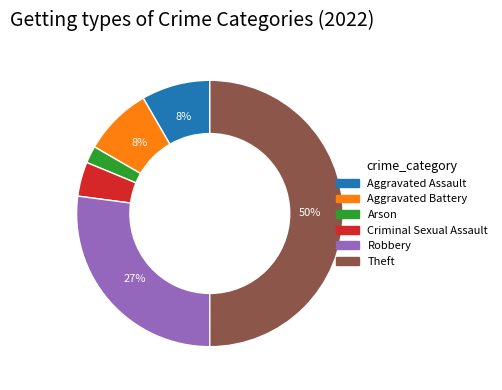

Do Arson and Aggravated Assault together represent more than half of the pie?

No